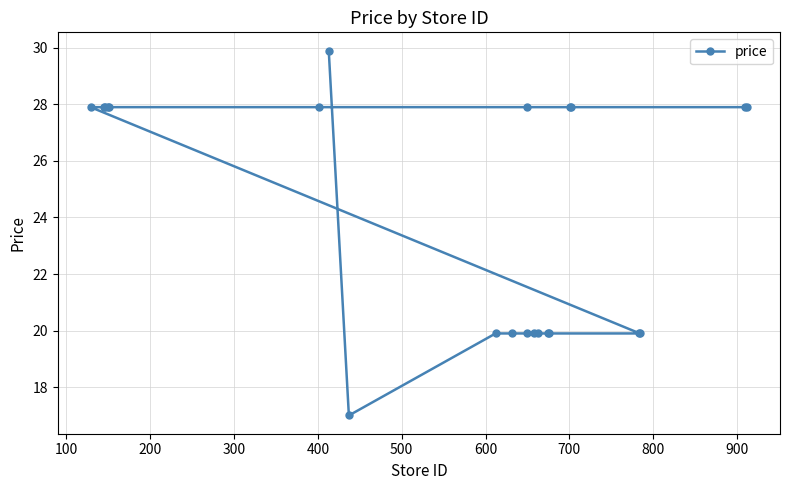

What is the average value?

24.2